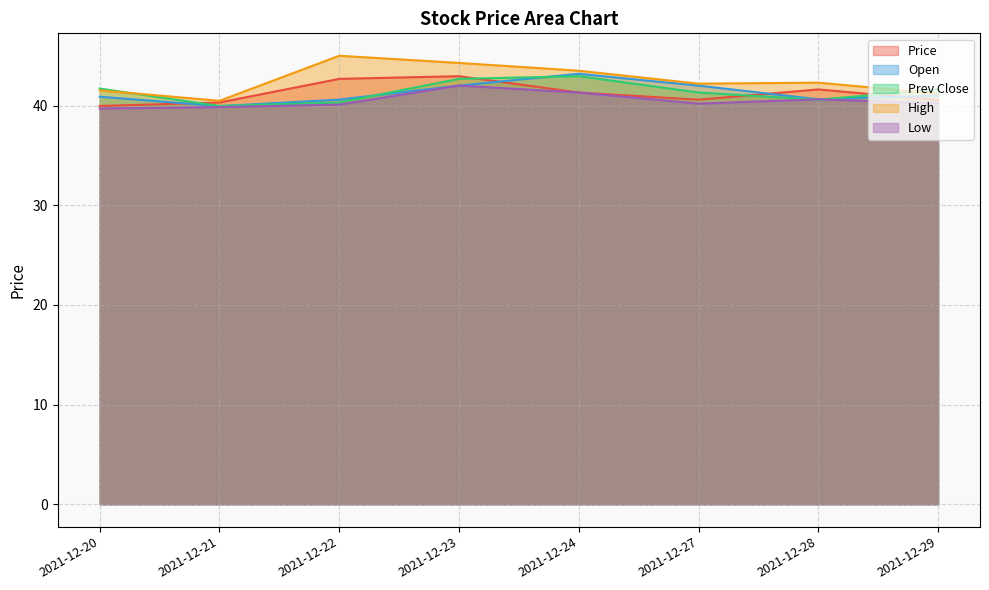

Which series has the largest total across all categories?

High